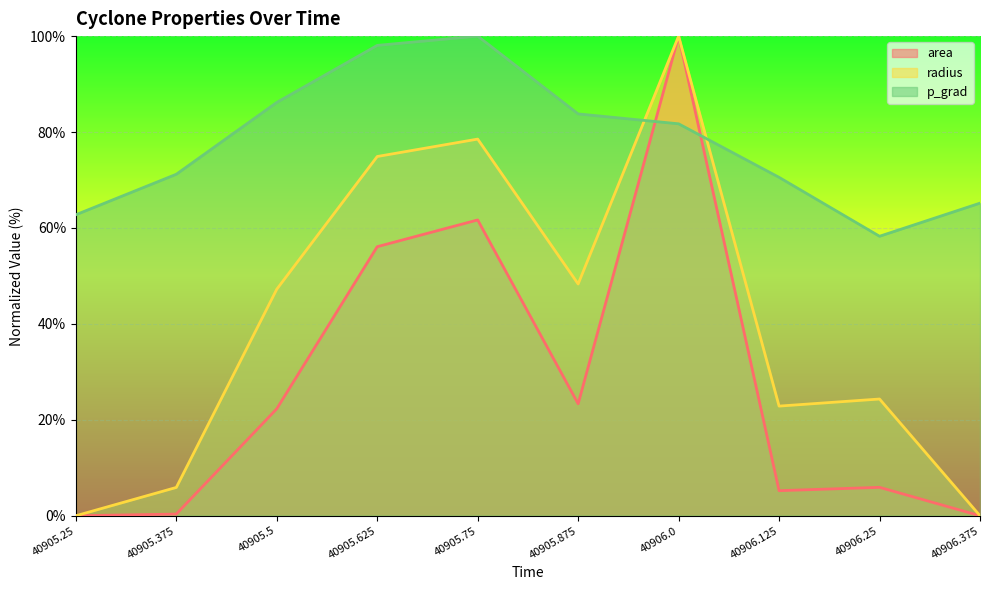

True or false: area has a value of 15.8 at 40905.875.

False